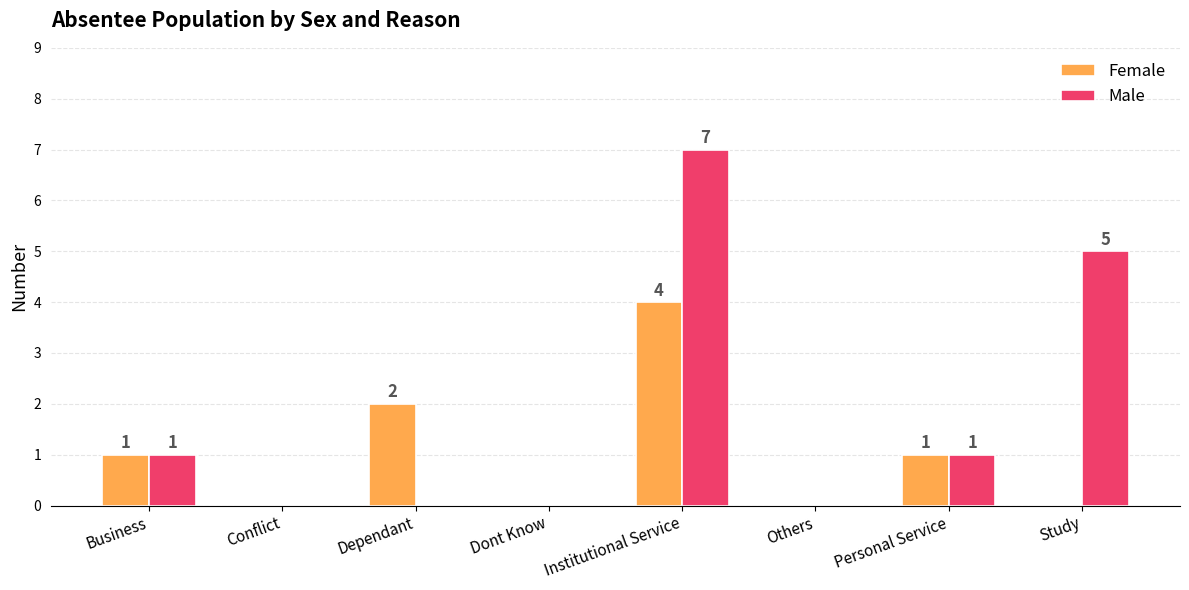

How many Female values are between 0 and 2?

7